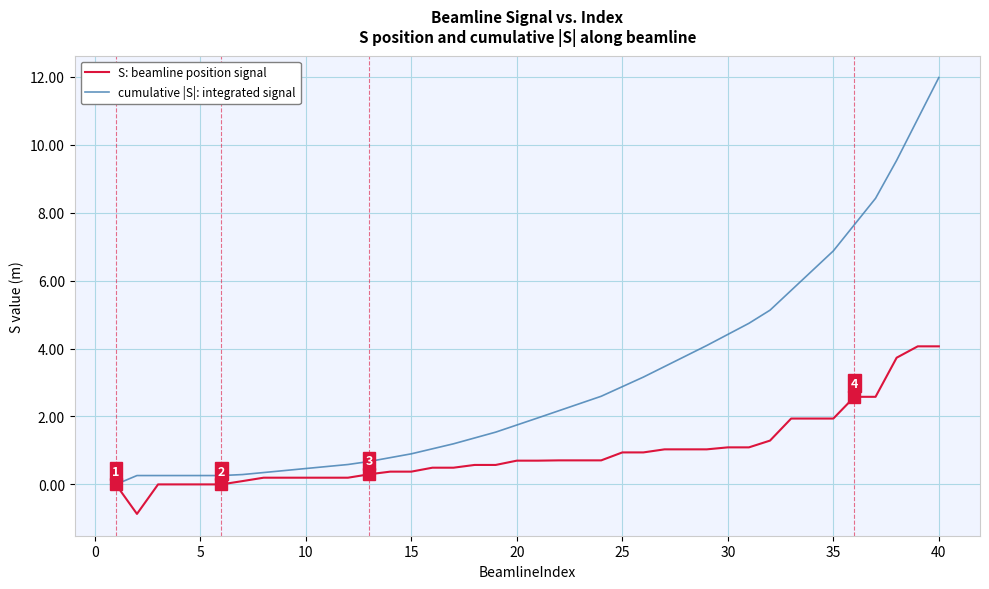

Which series has the largest total across all categories?

cumulative |S|: integrated signal